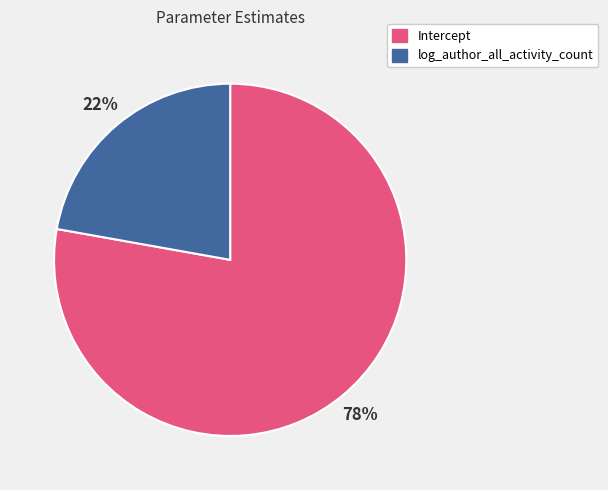

To the nearest percent, what is the average slice percentage?

50%